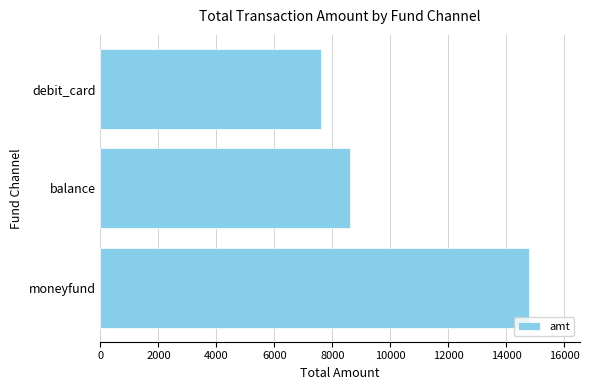

Which label corresponds to the smallest value in the chart?

debit_card